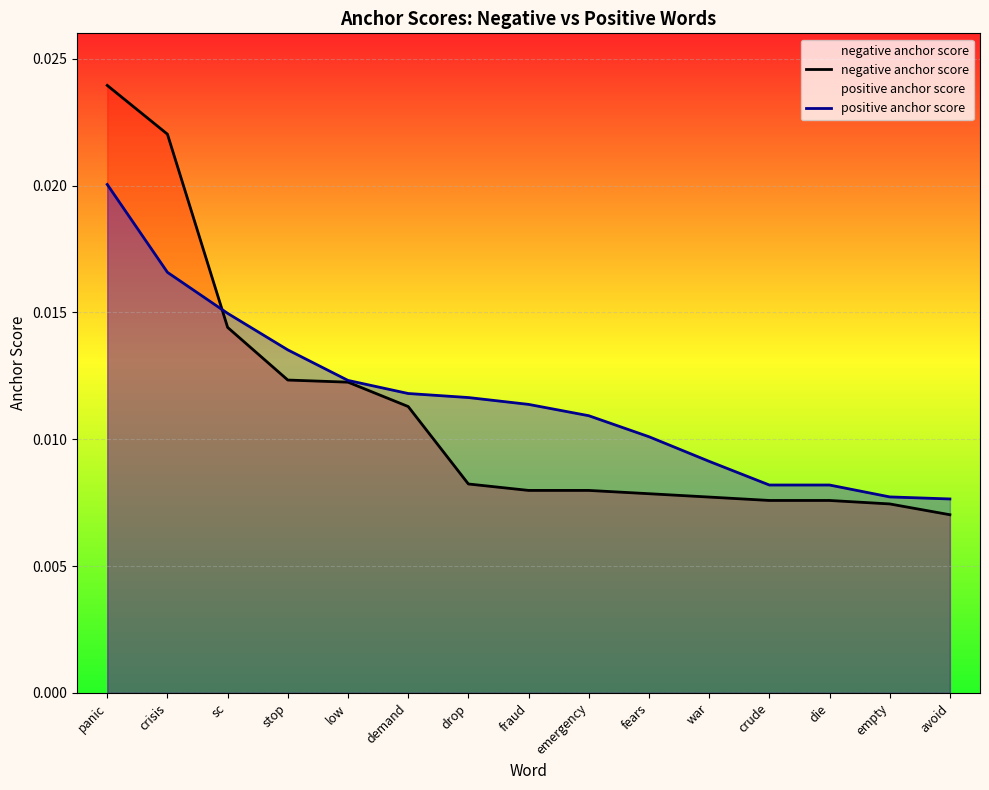

How many lines are shown in the chart?

2